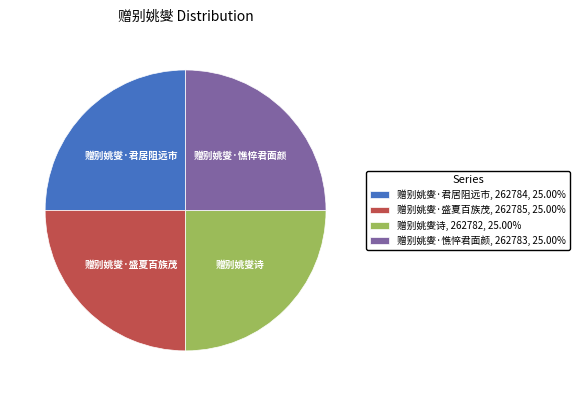

Is it true that 赠别姚燮·君居阻远市 is 37% of the pie?

False